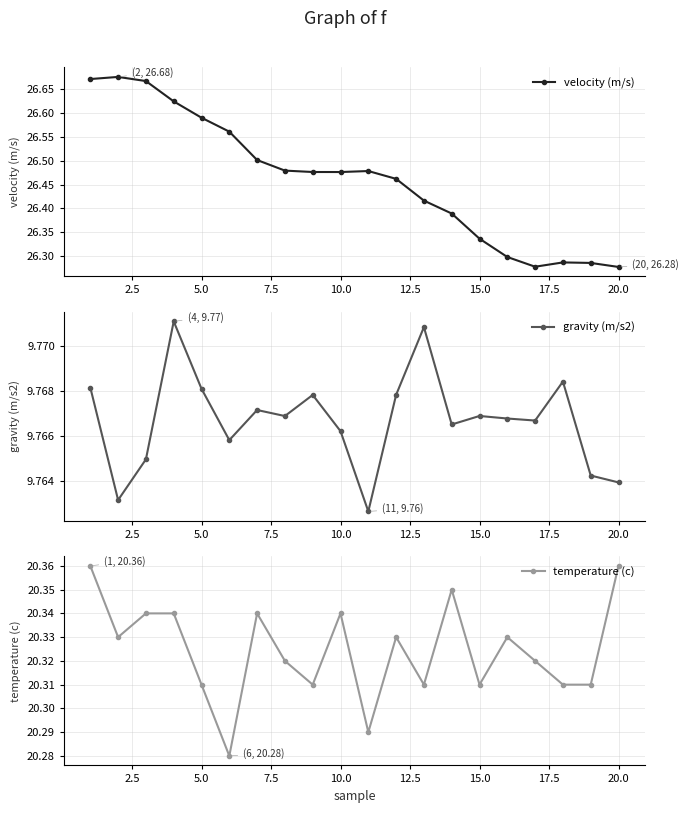

True or false: velocity (m/s) has more than 1 points higher than both neighbors.

True